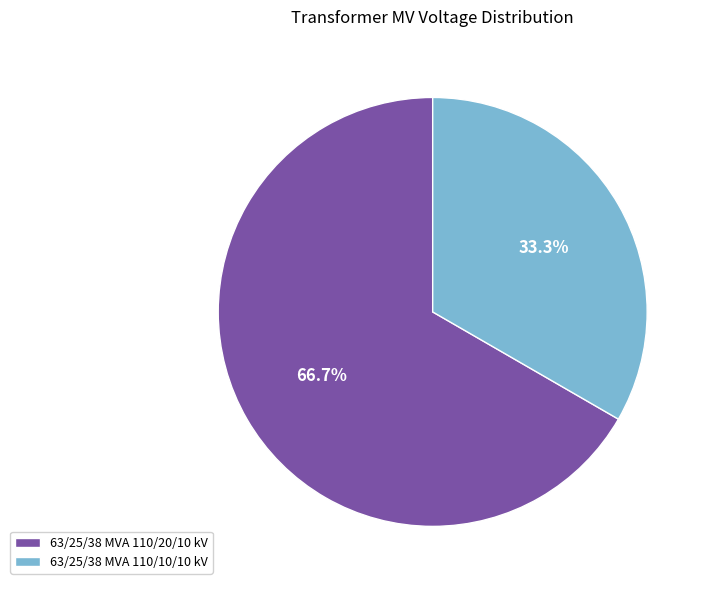

Combined, do 63/25/38 MVA 110/10/10 kV and 63/25/38 MVA 110/20/10 kV account for over 50%?

Yes